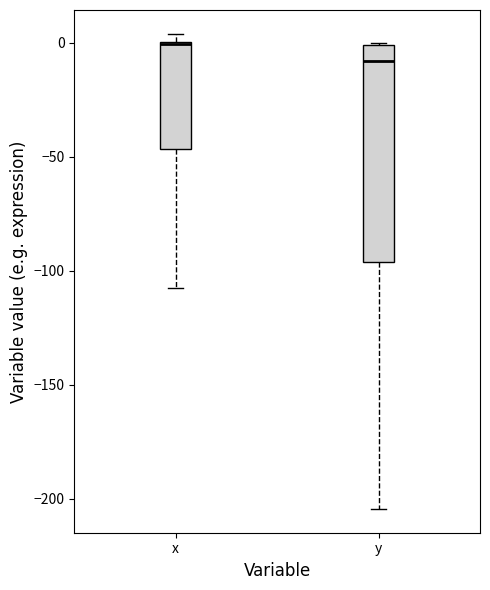

Which box is the tallest, from its lower edge to its upper edge?

y